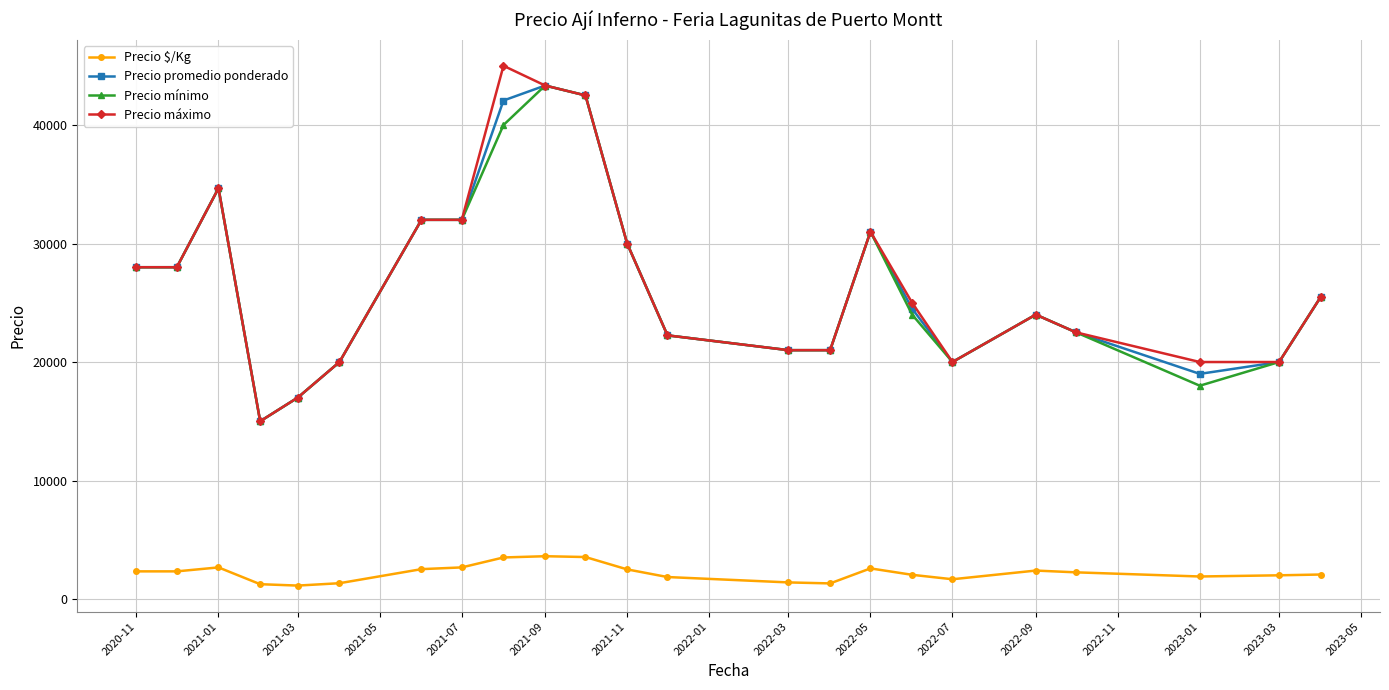

How many series are shown in this chart?

4